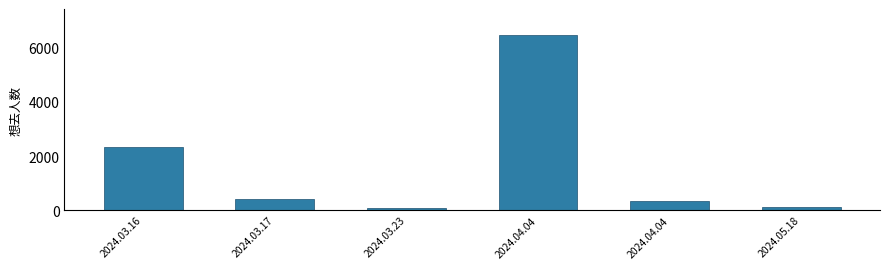

At which category does the chart reach its peak across all series?

2024.04.04